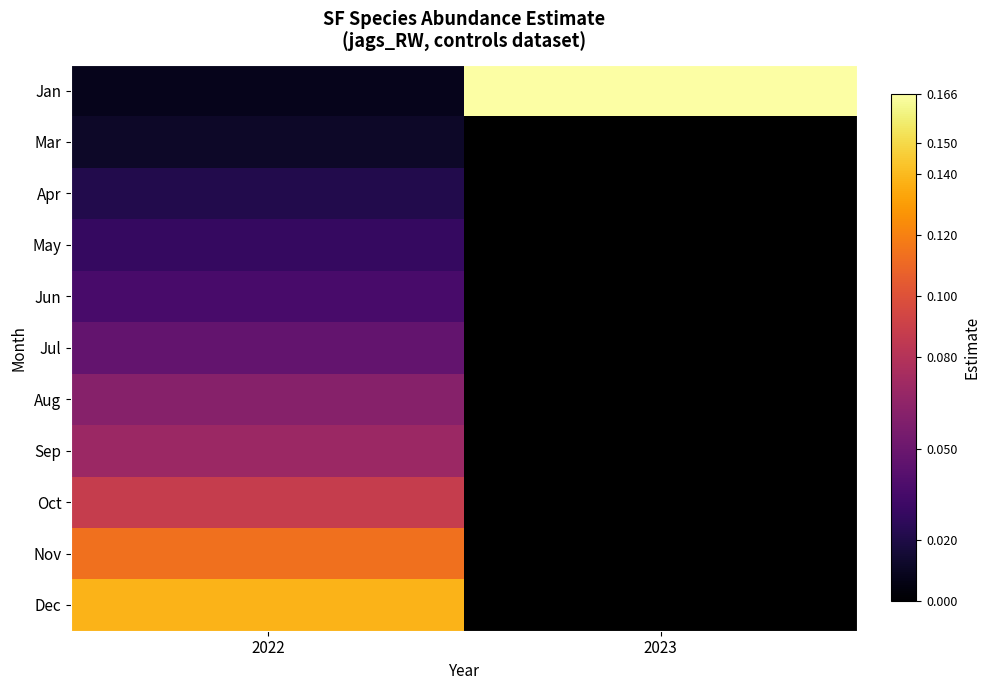

Rank the series at 2022 from lowest to highest value.

Jan, Mar, Apr, May, Jun, Jul, Aug, Sep, Oct, Nov, Dec